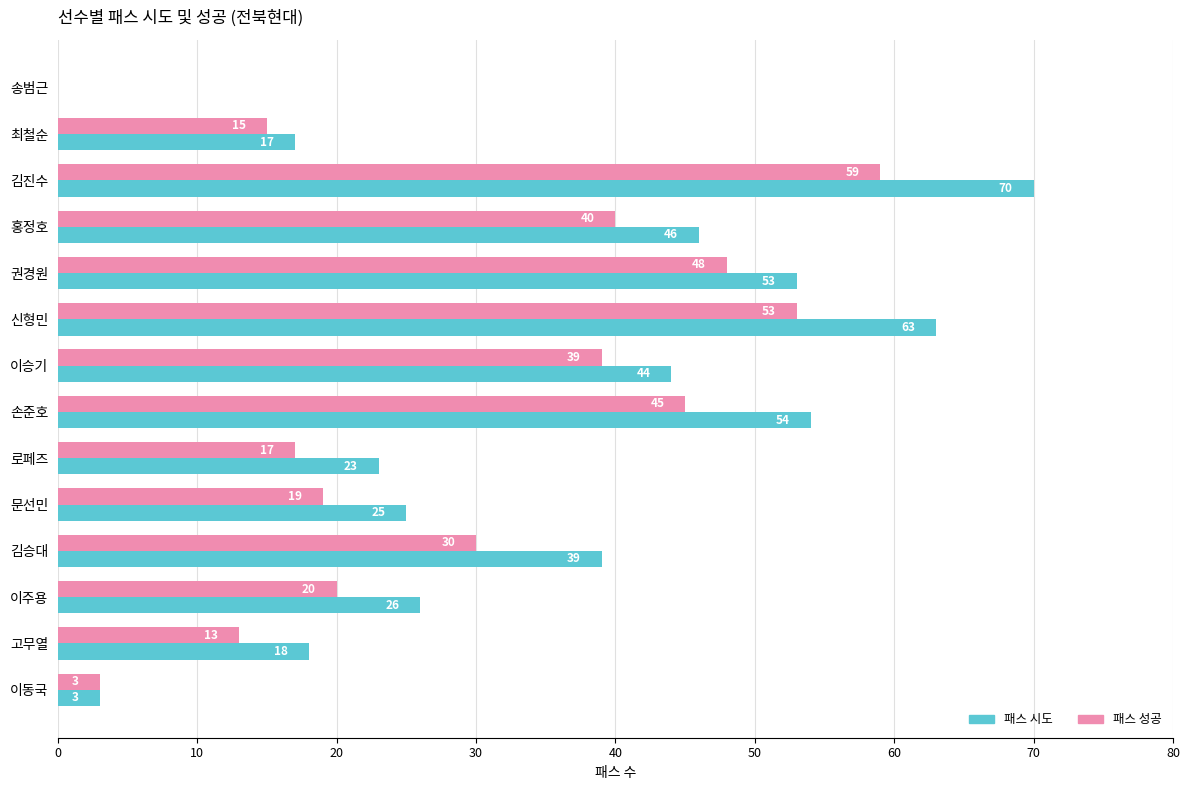

What is the sum of all 패스 성공 values?

401